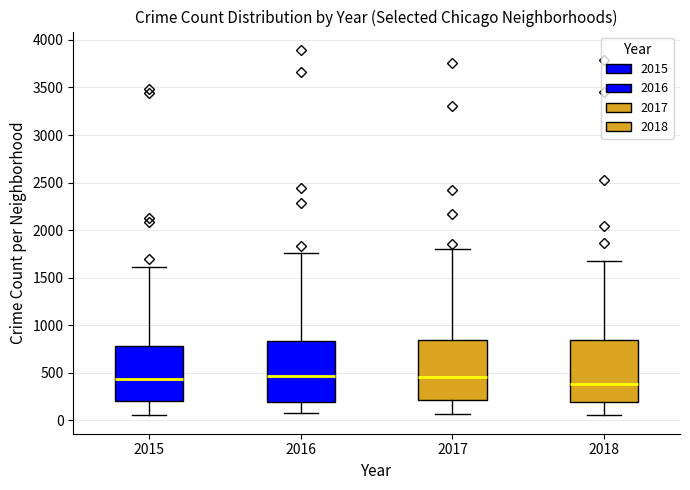

Where is the lower edge of the box at x = 2017 on the y-axis? The values are not printed on the chart, so give them approximately, as read against the axis.

200